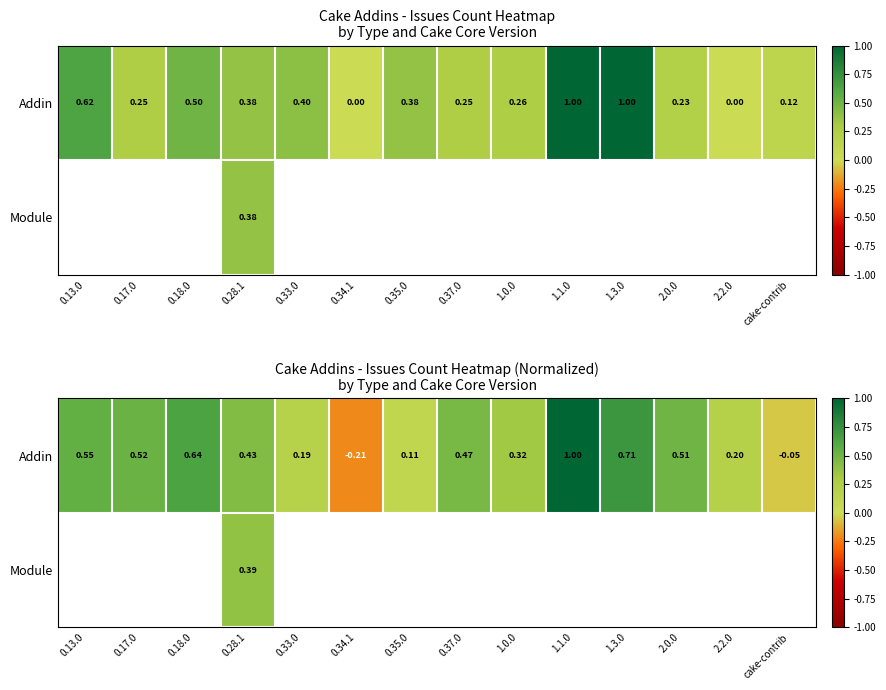

True or false: Module has a value of 0.4 at 0.28.1.

True